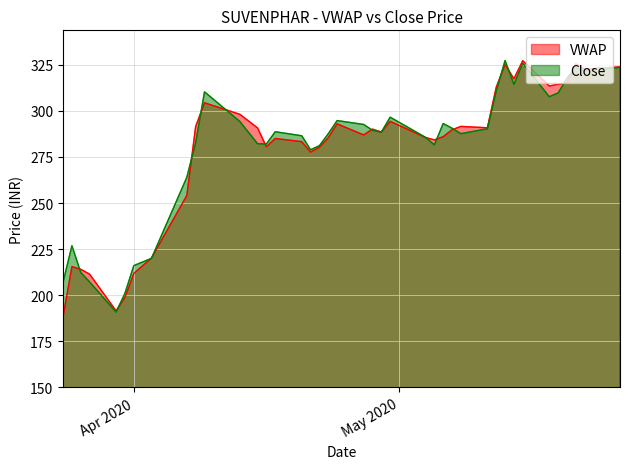

What is the highest value of the Close series?

327.4